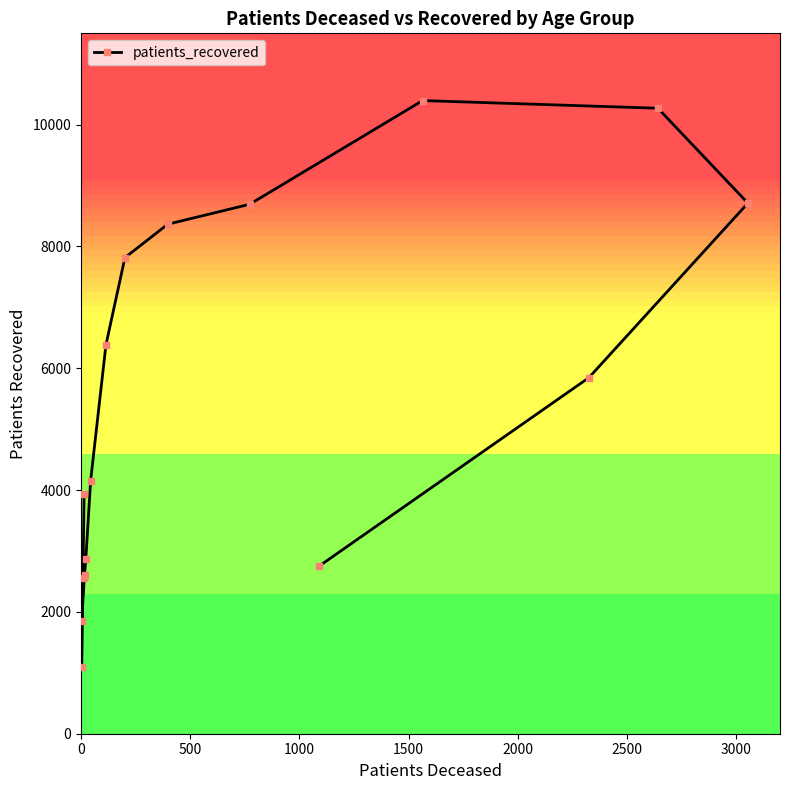

What is the difference between the maximum and minimum values?

9304